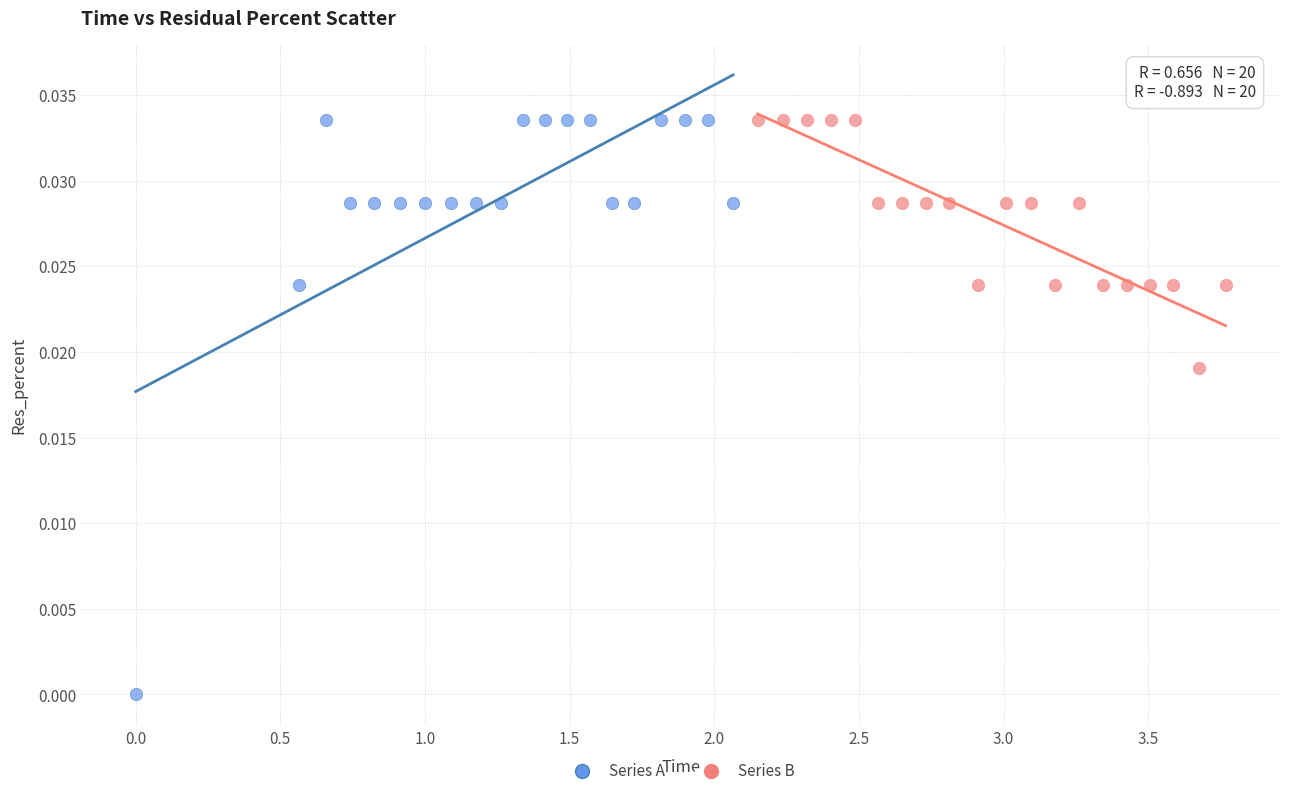

Which series has the largest Y range (max minus min)?

Series A